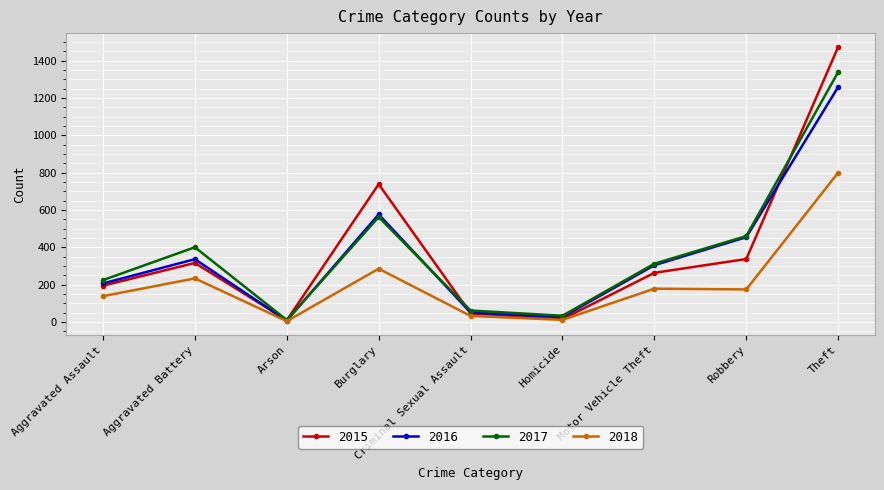

What is the value of the 2017 point at the 4th from the left?

562